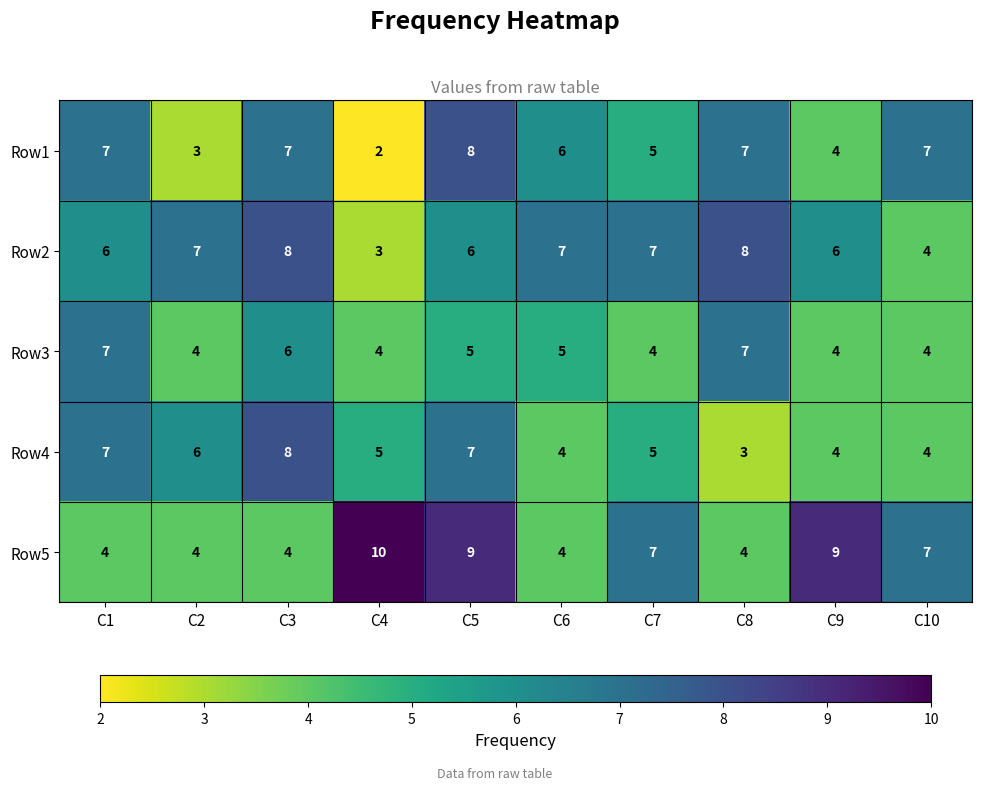

What is the maximum value for Row1?

8